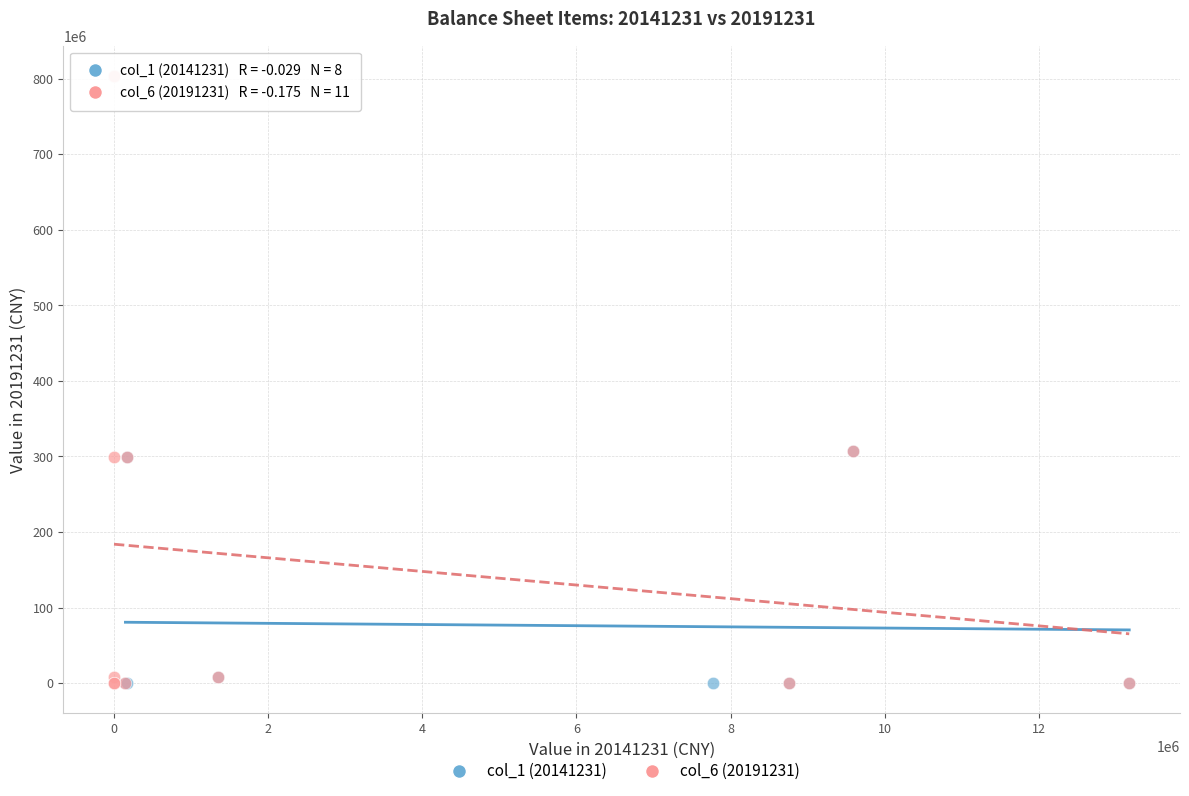

Which series reaches the maximum Y coordinate?

col_6 (20191231)